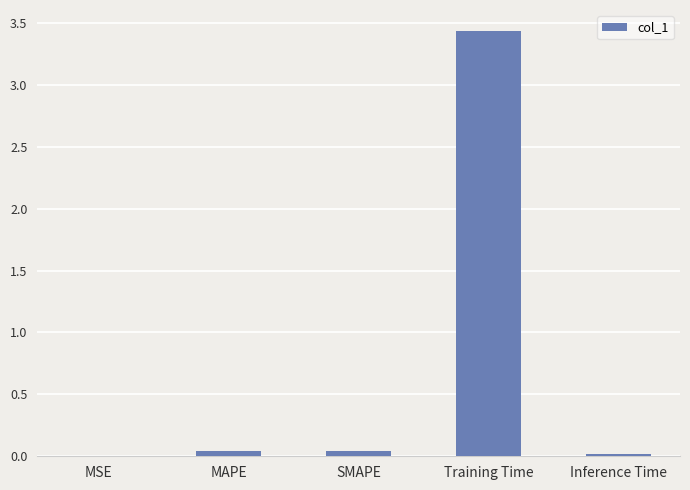

What is the sum of all values?

3.5